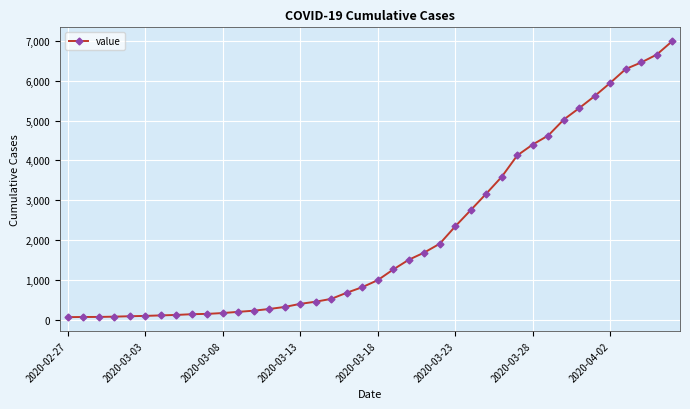

What is the greatest value displayed?

6995